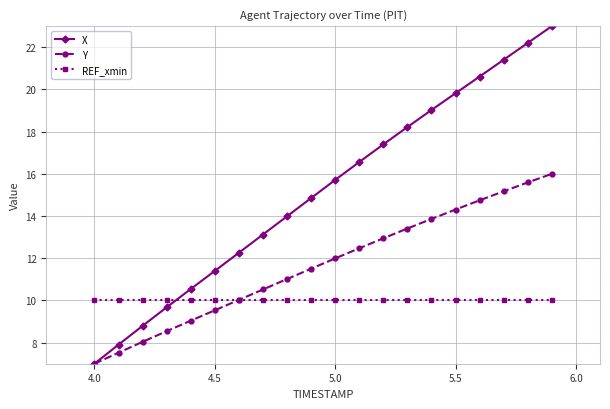

Which series has the largest total across all categories?

X